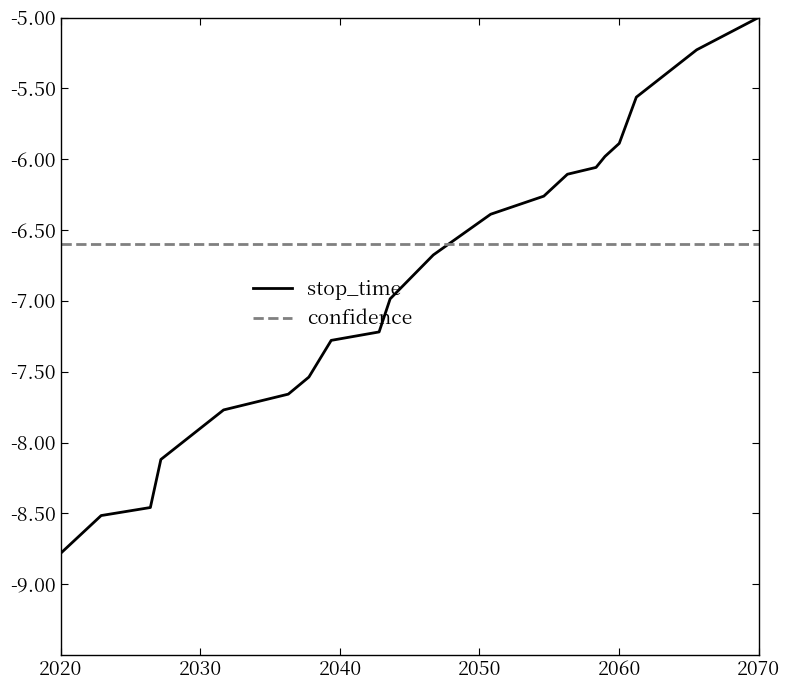

True or false: confidence and stop_time cross at least once.

True